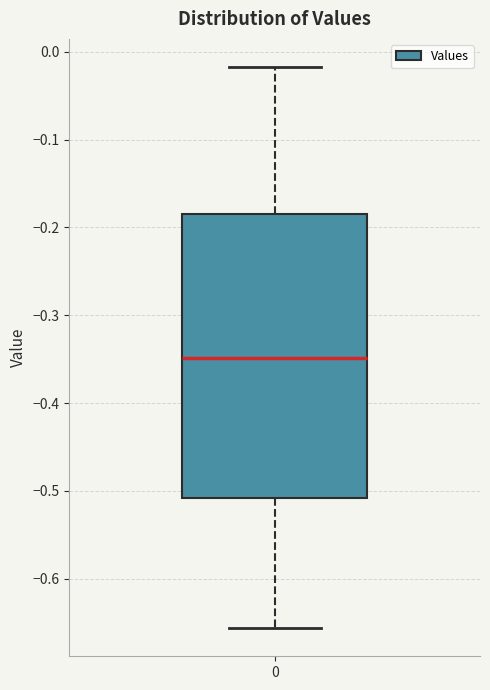

Transcribe this box plot: give where the median line is, the range the box spans, and where the two whiskers end, as read against the y-axis. The values are not printed on the chart, so give them approximately, as read against the axis.

median -0.35, box -0.51 to -0.18, whiskers -0.66 to -0.02